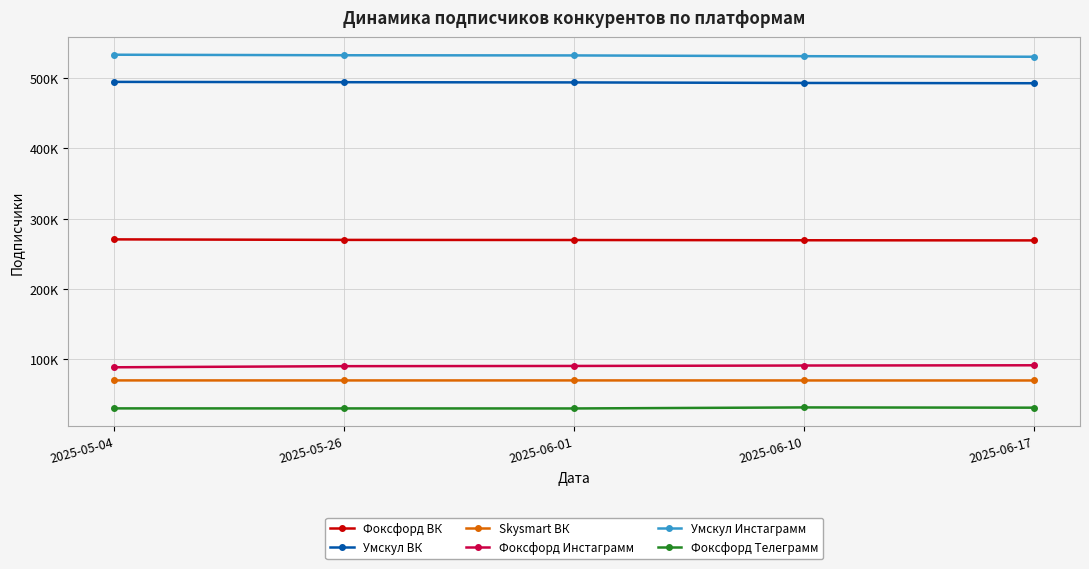

At which category is the sum across all series the highest?

2025-05-04